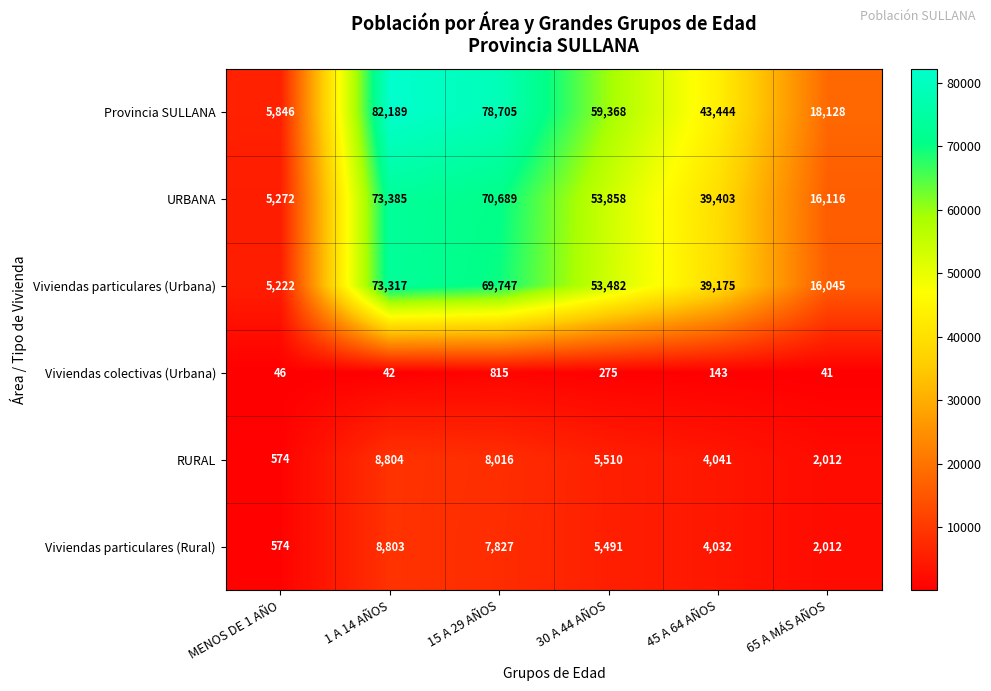

List the series in order of their peak value, lowest first.

Viviendas colectivas (Urbana), Viviendas particulares (Rural), RURAL, Viviendas particulares (Urbana), URBANA, Provincia SULLANA